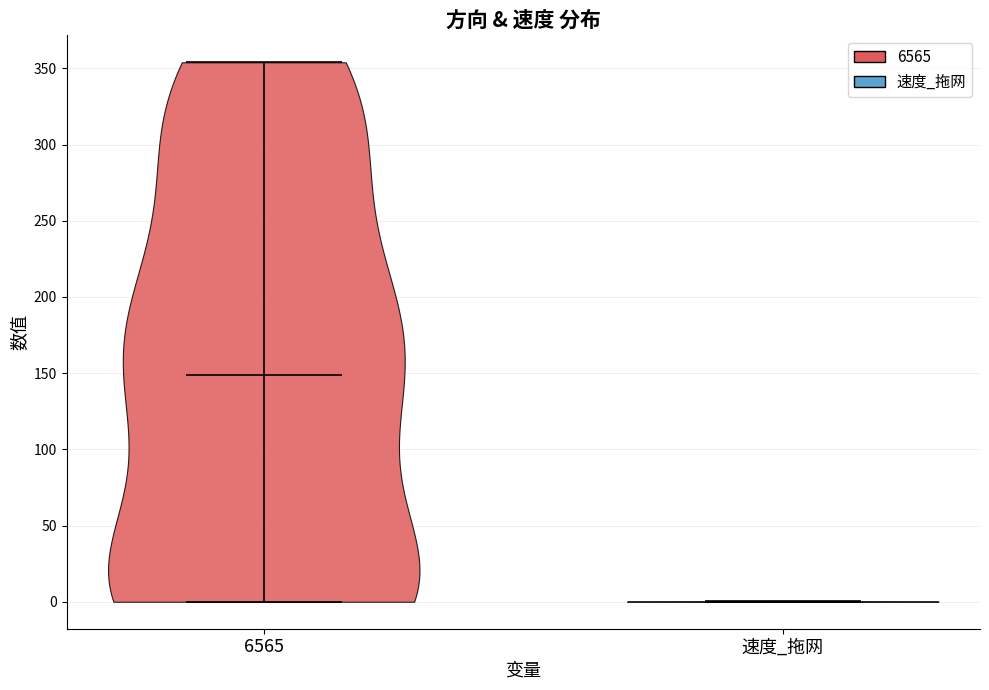

Reading left to right, read every violin against the y-axis: where its median line is, and the lowest and highest points it reaches. The values are not printed on the chart, so give them approximately, as read against the axis.

6565: median line 150, lowest point 0, highest point 355
速度_拖网: median line 0, lowest point 0, highest point 0